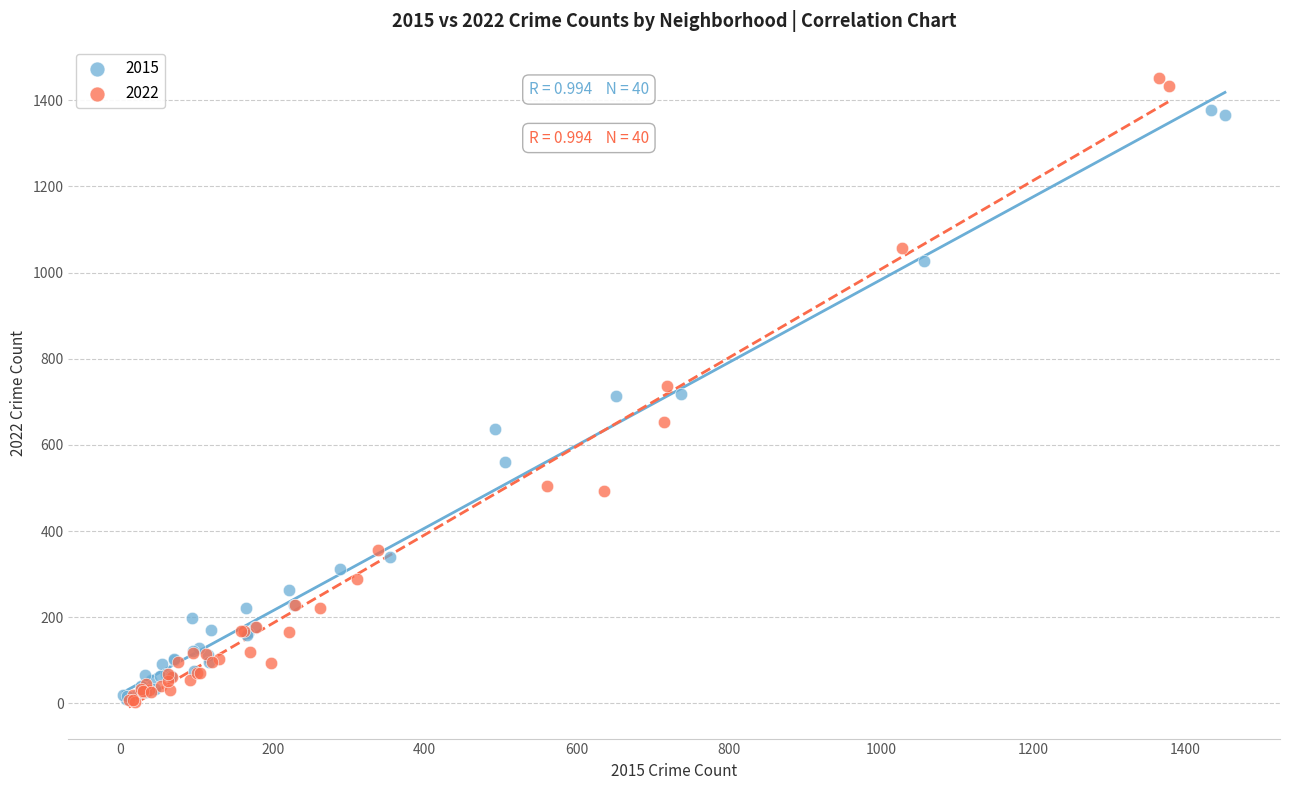

Which series contains the highest Y value?

2022